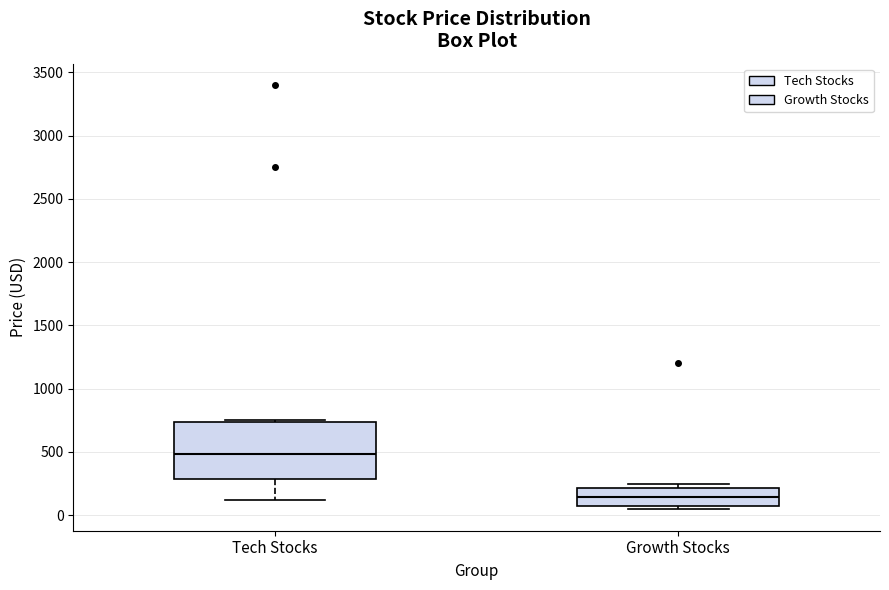

Reading left to right, read every box against the y-axis: the position of its median line, the range the box covers, and the ends of its whiskers. The values are not printed on the chart, so give them approximately, as read against the axis.

Tech Stocks: median 500, box 300 to 750, whiskers 100 to 750
Growth Stocks: median 150, box 50 to 200, whiskers 50 (just below the box's lower edge) to 250